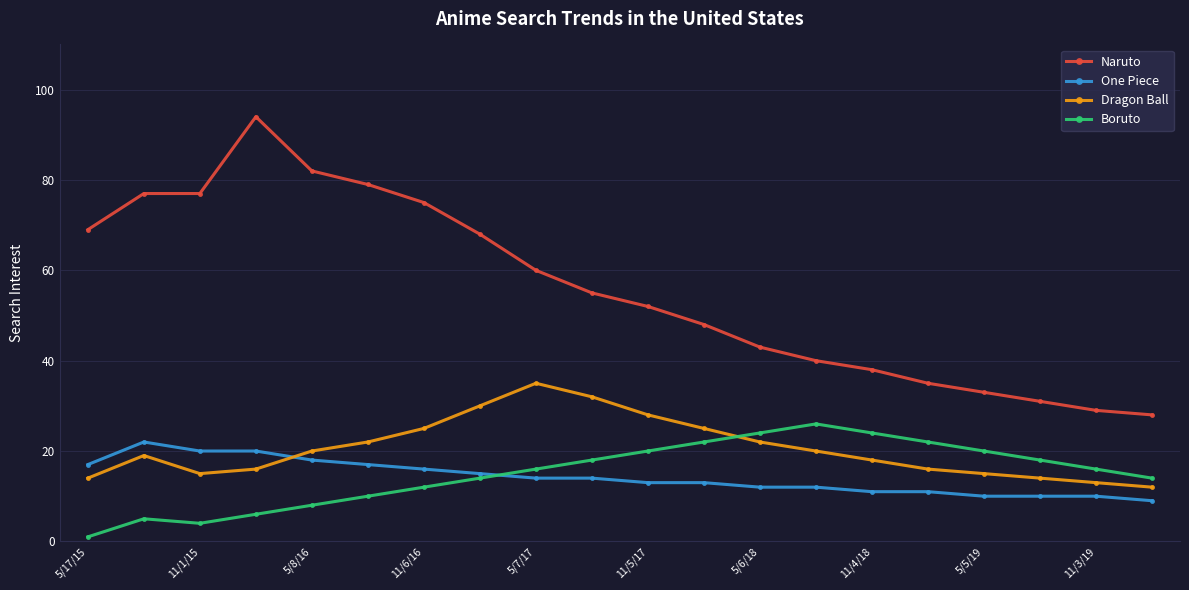

True or false: Dragon Ball and Naruto cross at least once.

False